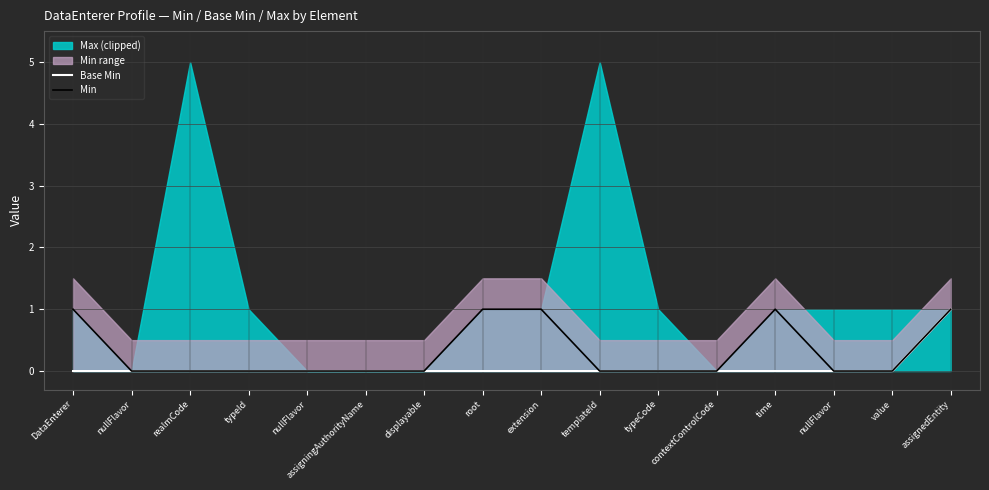

Between nullFlavor and assigningAuthorityName, which series saw the biggest shift?

Base Min